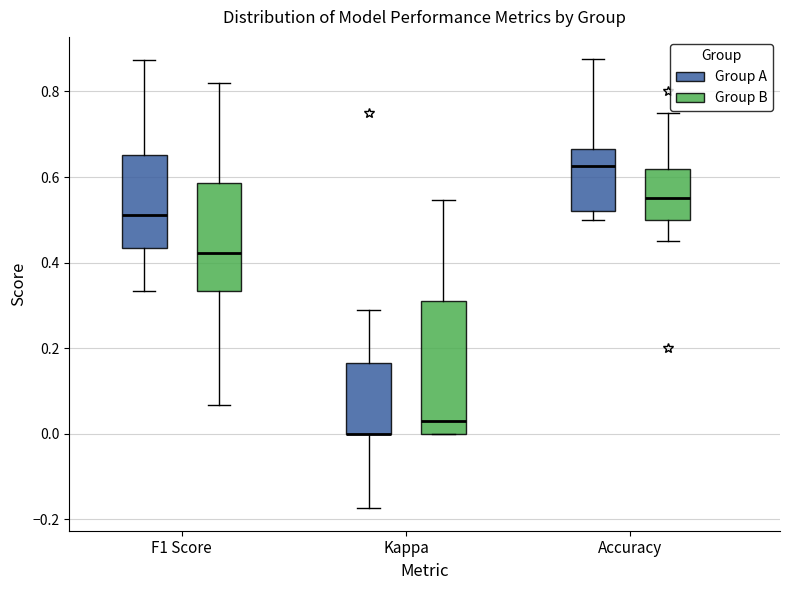

Reading left to right, transcribe this box plot: for each box, give where its median line is, the range the box spans, and where its two whiskers end, as read against the y-axis. The values are not printed on the chart, so give them approximately, as read against the axis.

F1 Score (Group A): median 0.52, box 0.44 to 0.66, whiskers 0.34 to 0.88
F1 Score (Group B): median 0.42, box 0.34 to 0.58, whiskers 0.06 to 0.82
Kappa (Group A): median 0.00 (drawn on the box's lower edge), box 0.00 to 0.16, whiskers -0.18 to 0.30
Kappa (Group B): median 0.04, box 0.00 to 0.32, whiskers 0.00 to 0.54
Accuracy (Group A): median 0.62, box 0.52 to 0.66, whiskers 0.50 to 0.88
Accuracy (Group B): median 0.56, box 0.50 to 0.62, whiskers 0.46 to 0.76